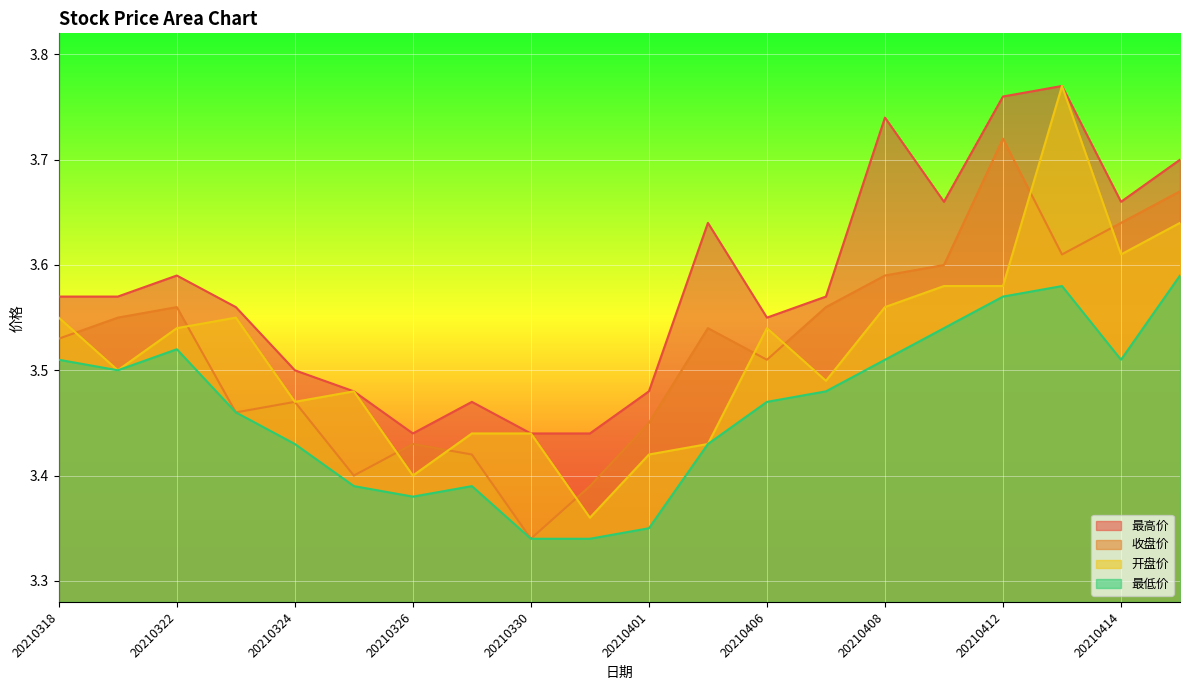

What is the spread (max minus min) of values at 20210325?

0.1